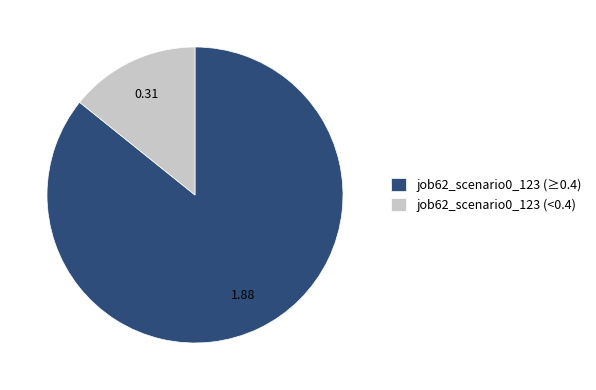

Is there any slice that represents more than half of the pie?

Yes